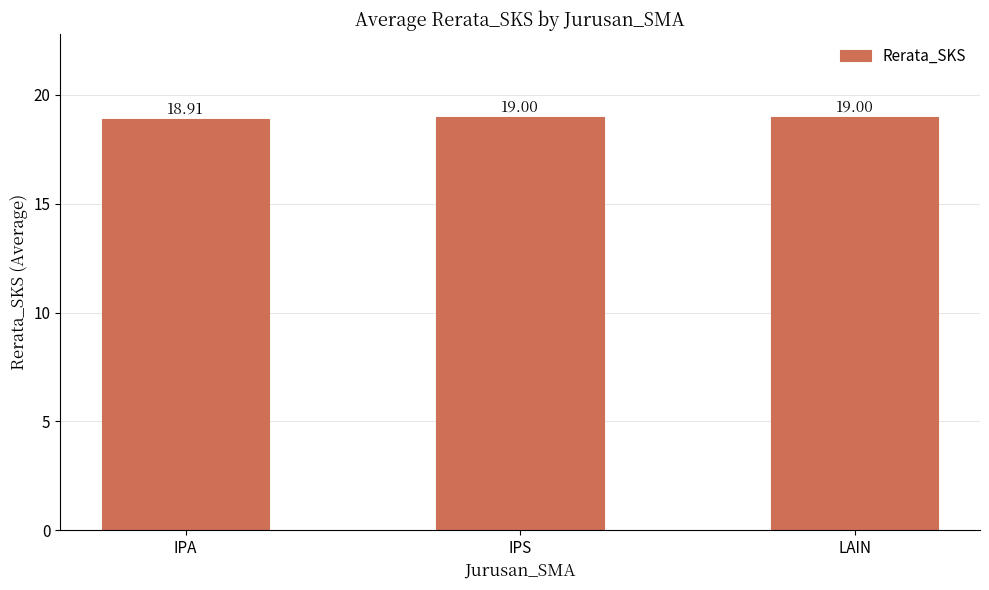

The value at IPA is 18.9. True or false?

True